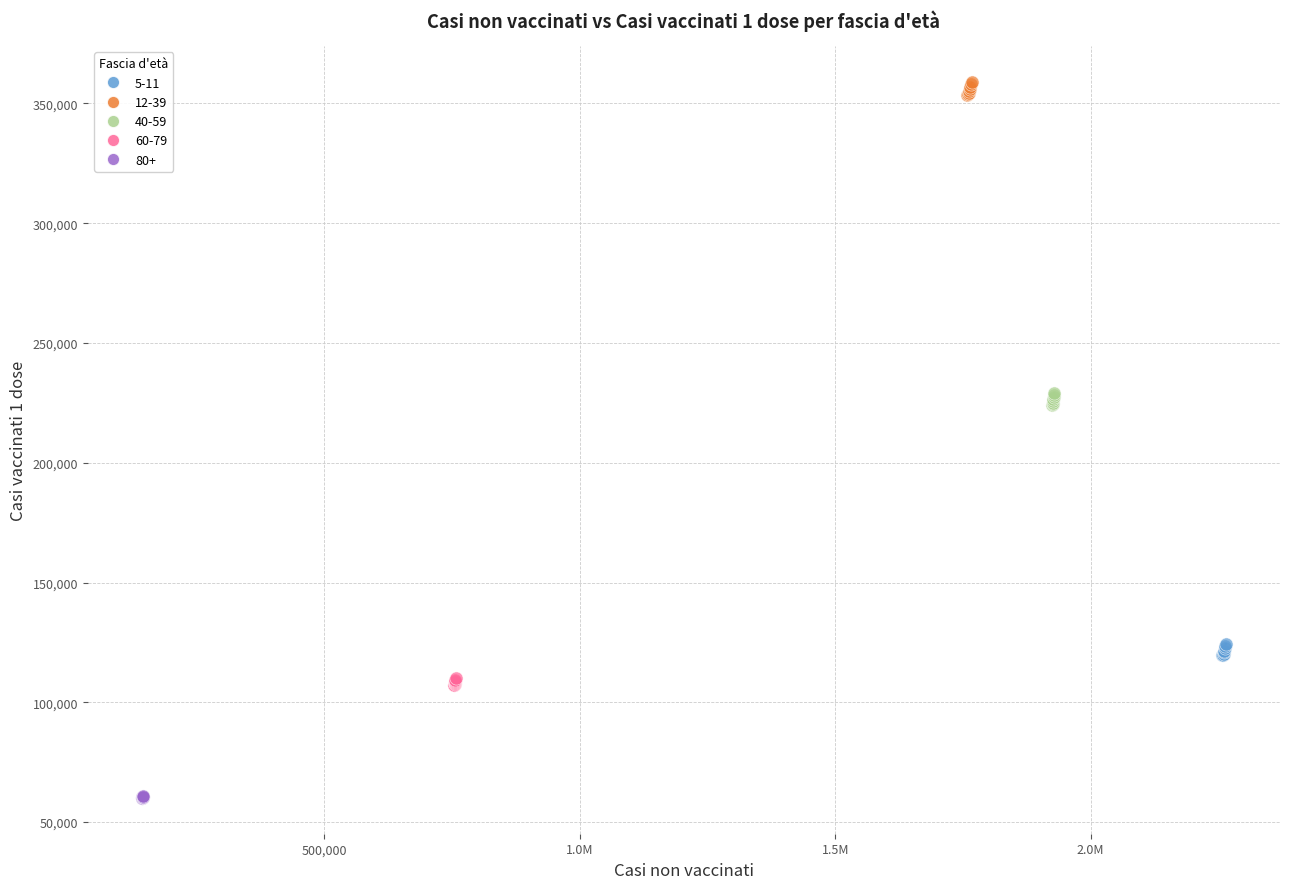

Which series reaches the maximum Y coordinate?

12-39